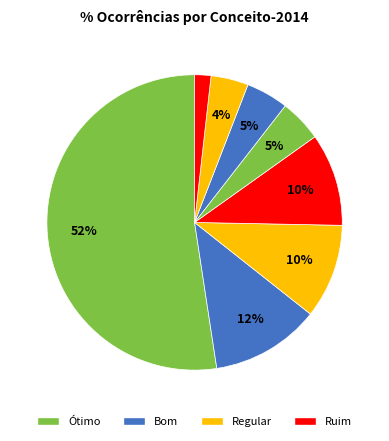

How many slices are in this pie chart?

8